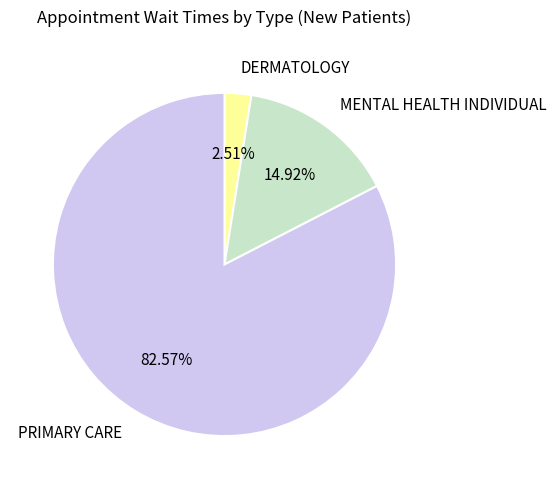

True or false: PRIMARY CARE accounts for 69% of the total.

False